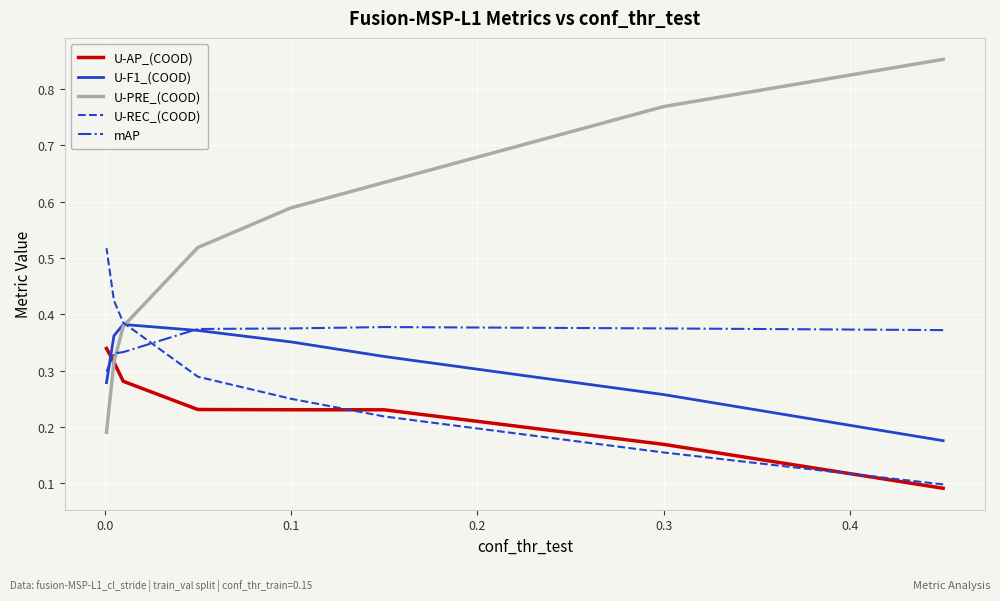

Is this an area chart (filled region under the line)?

No